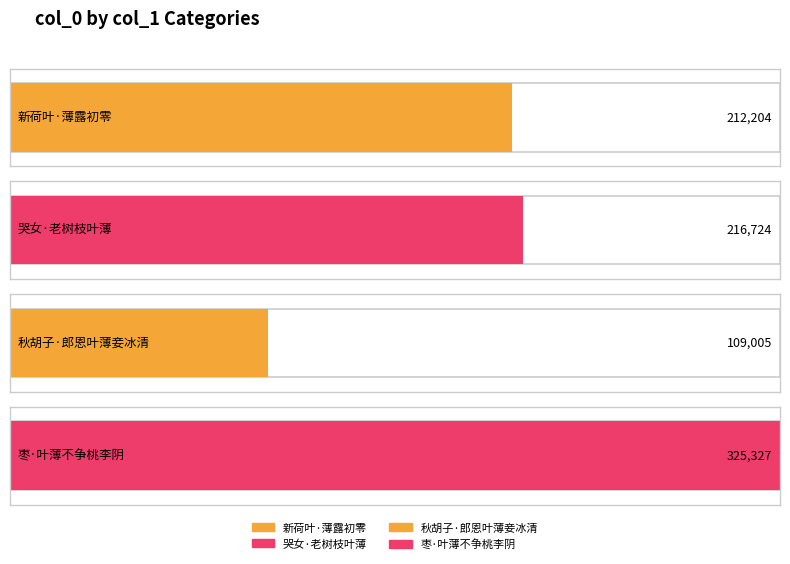

List the labels in order of value, largest first.

枣·叶薄不争桃李阴, 哭女·老树枝叶薄, 新荷叶·薄露初零, 秋胡子·郎恩叶薄妾冰清